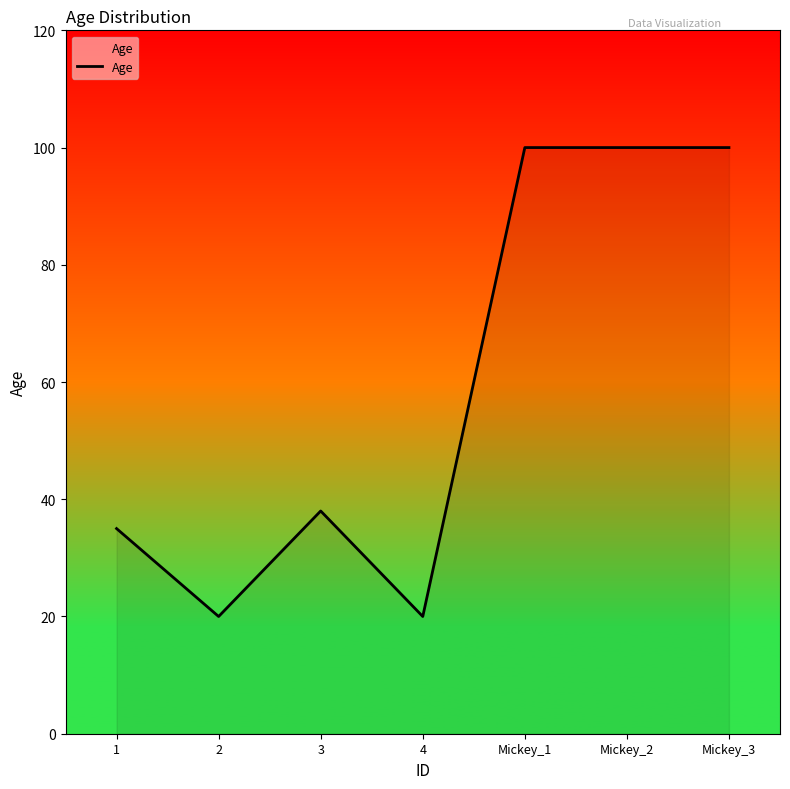

True or false: there are more than 2 points higher than both neighbors.

False